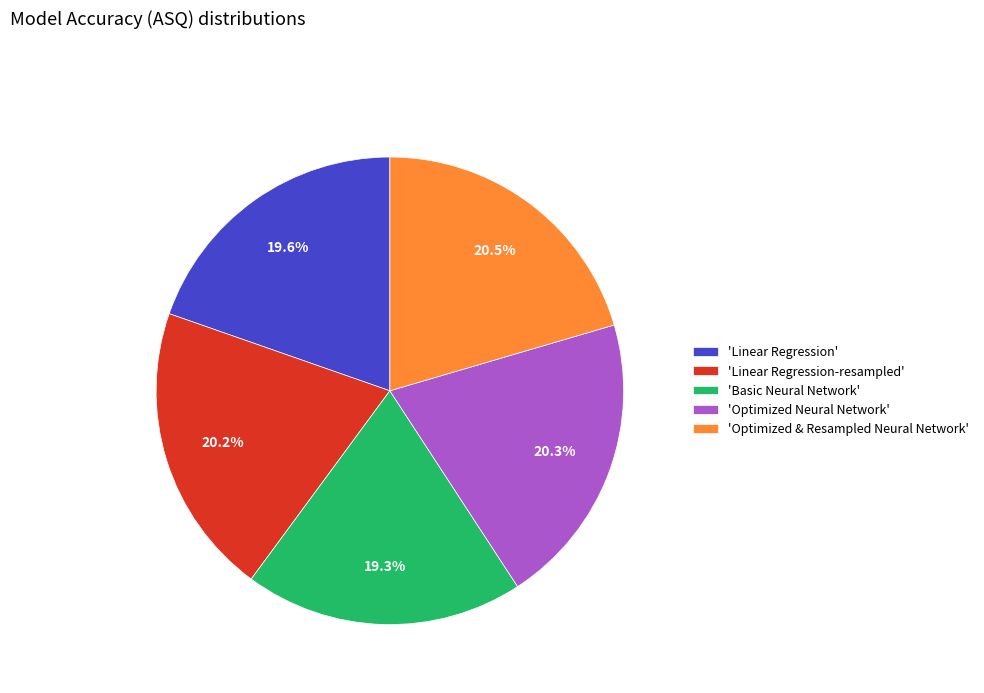

Approximately how many times larger is the value at 'Optimized & Resampled Neural Network' compared to 'Linear Regression'?

1.0